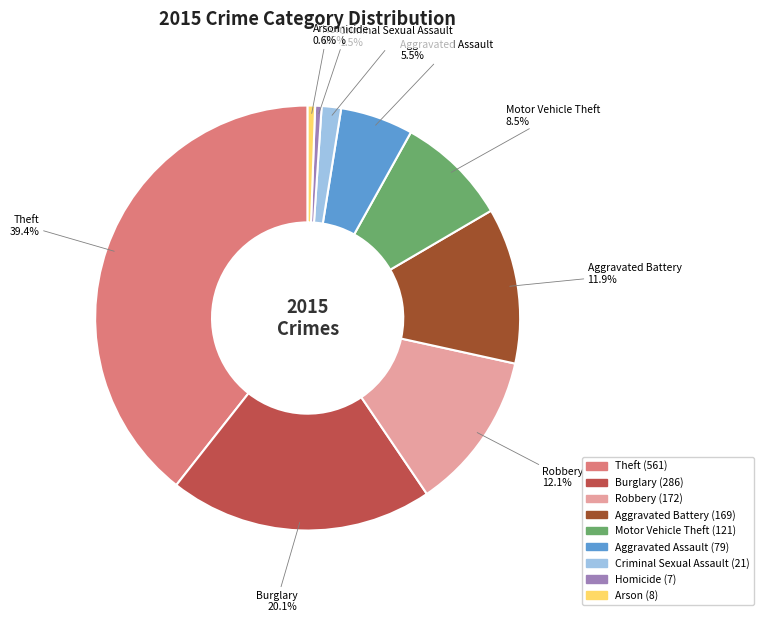

Does any single category account for the majority?

No